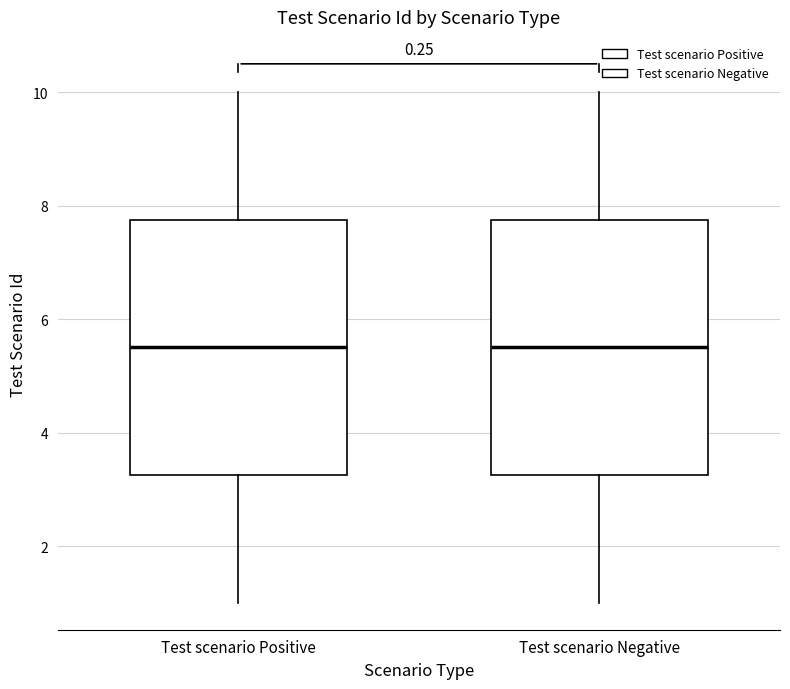

Reading left to right, read every box against the y-axis: the position of its median line, the range the box covers, and the ends of its whiskers. The values are not printed on the chart, so give them approximately, as read against the axis.

Test scenario Positive: median 5.6, box 3.2 to 7.8, whiskers 1.0 to 10.0
Test scenario Negative: median 5.6, box 3.2 to 7.8, whiskers 1.0 to 10.0